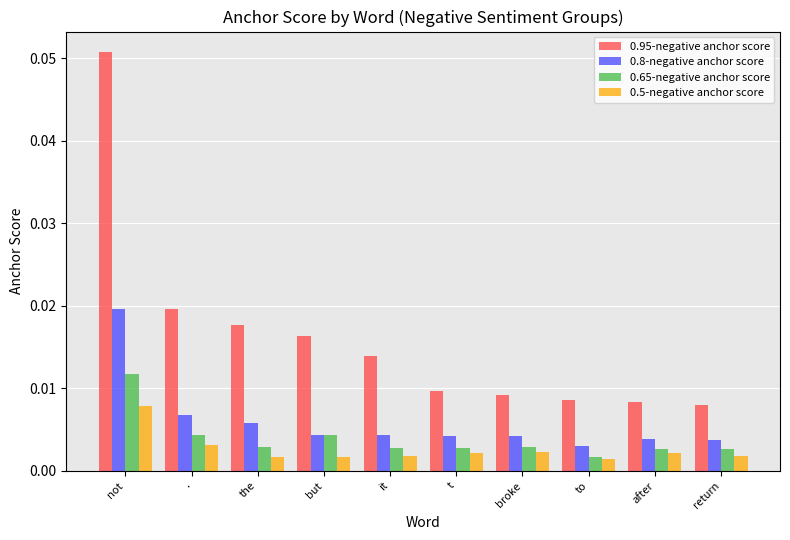

The value of 0.95-negative anchor score at not is 0.0. True or false?

False